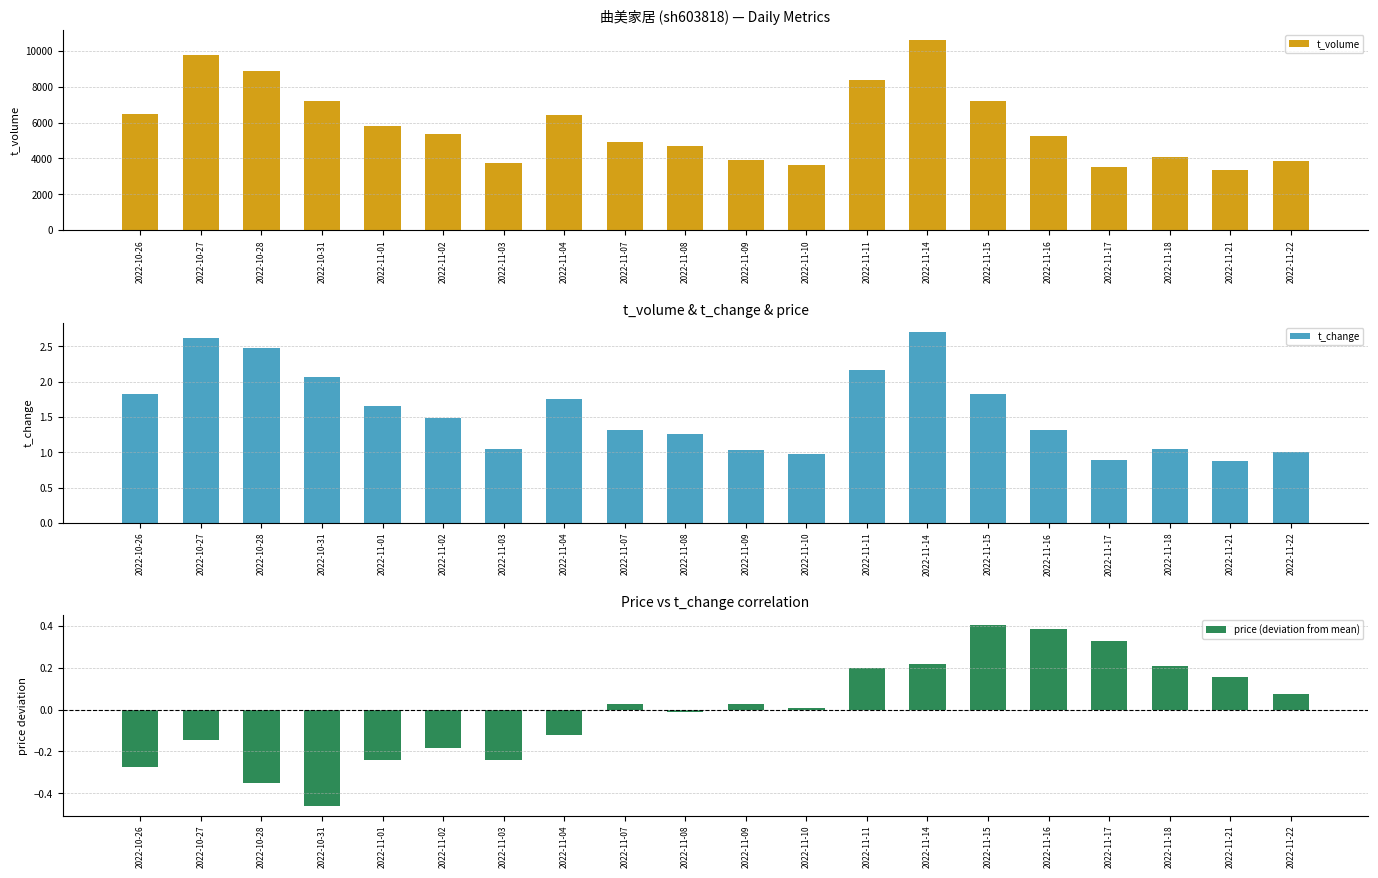

How many bars are there in each group?

3